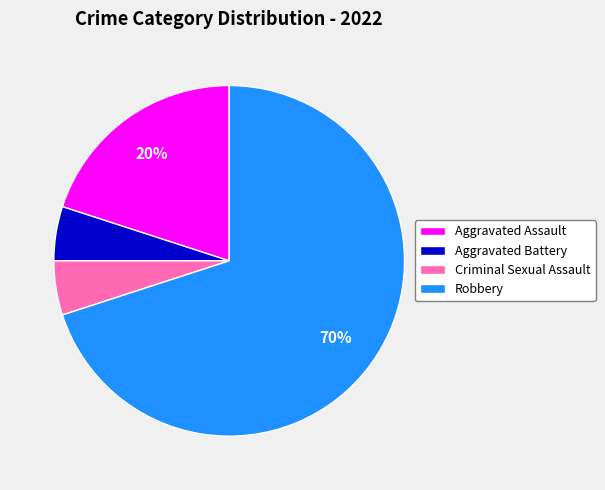

To the nearest percent, what is the combined percentage of Aggravated Assault and Robbery?

90%